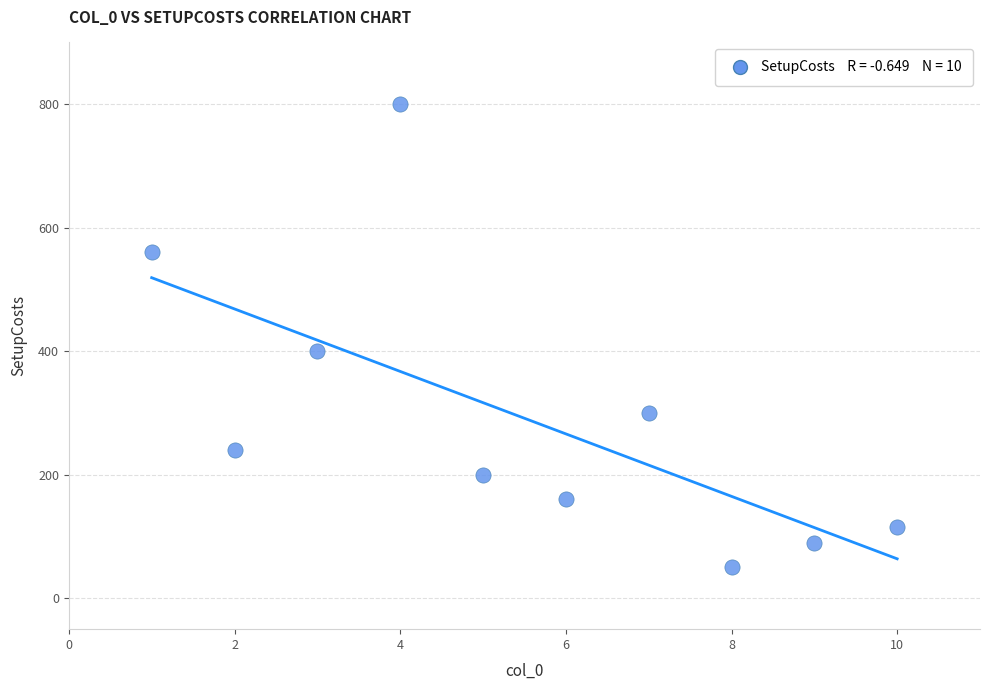

What is the range of Y values (max minus min)?

750